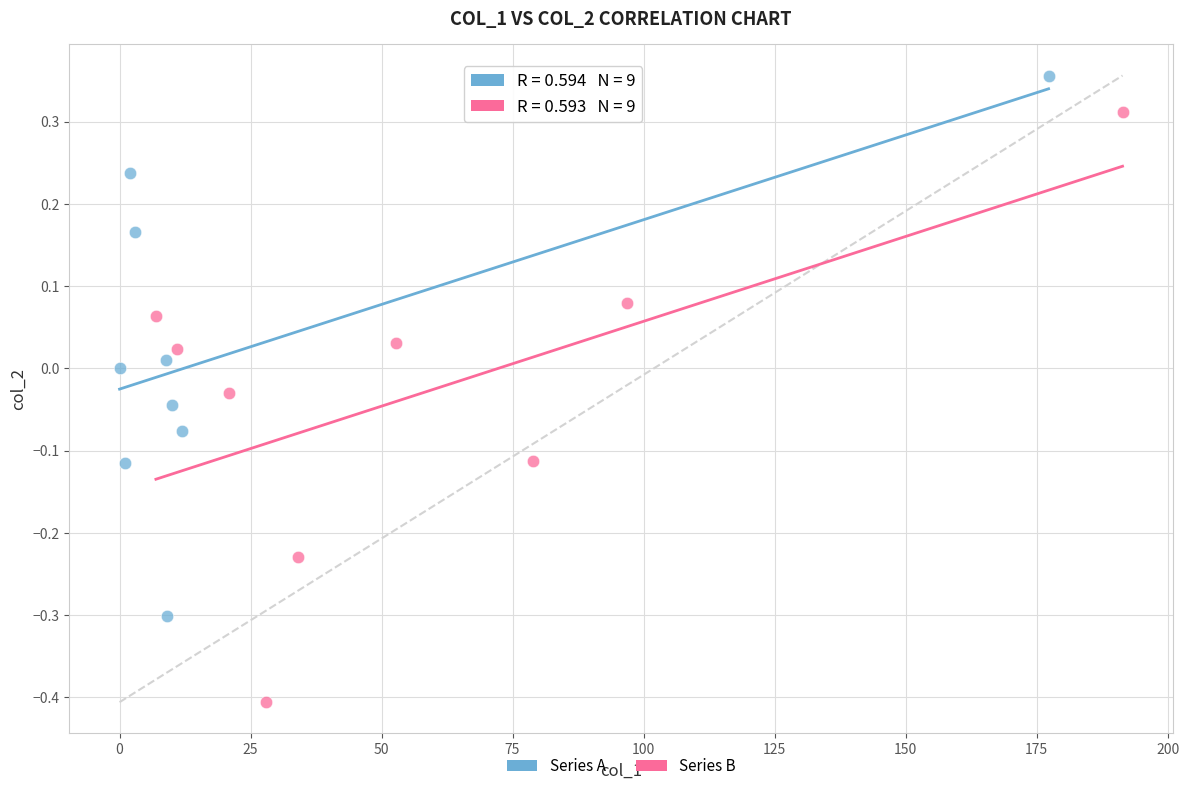

Which series contains the highest Y value?

Series A